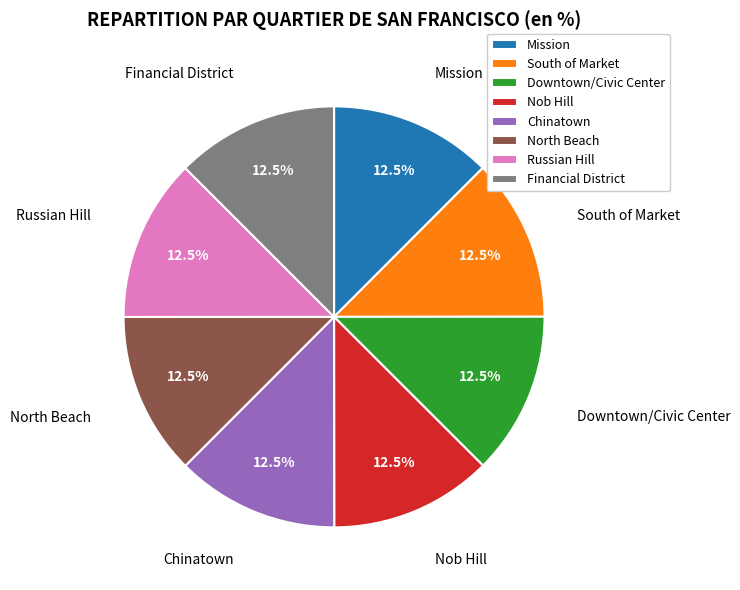

What is the ratio of the value at Russian Hill to the value at Nob Hill?

1.0